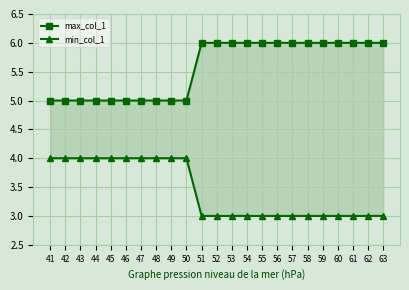

What is the sum of all min_col_1 values?

79